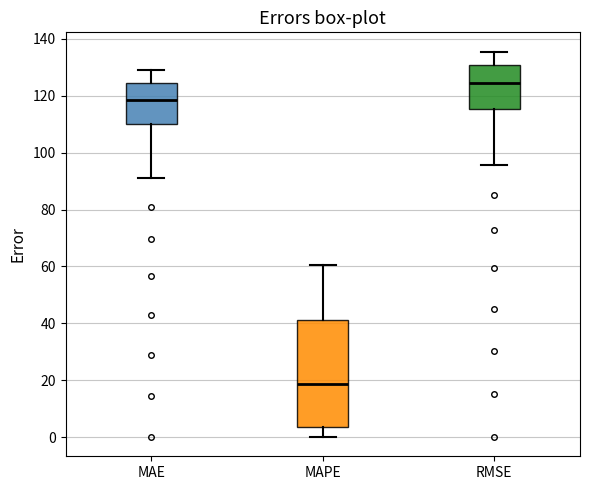

Which box has the highest median line?

RMSE